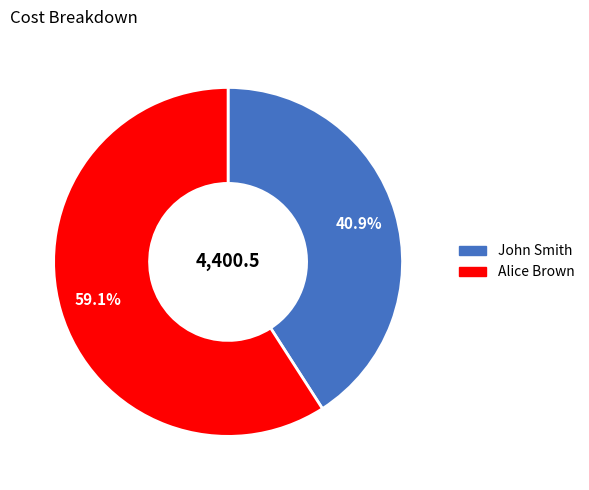

Count the number of slices in the pie.

2